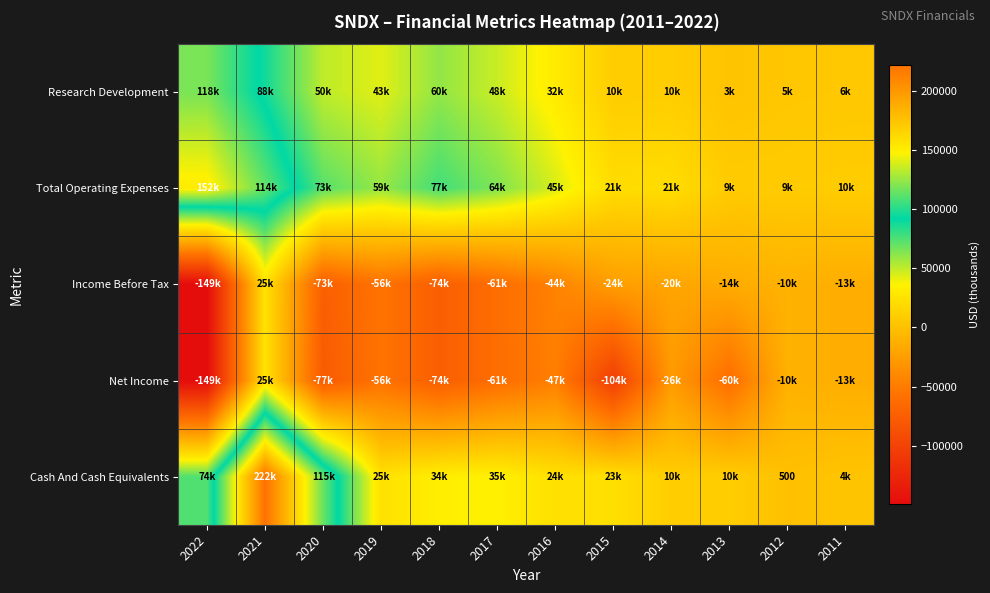

Which series has the widest spread of values?

Cash And Cash Equivalents